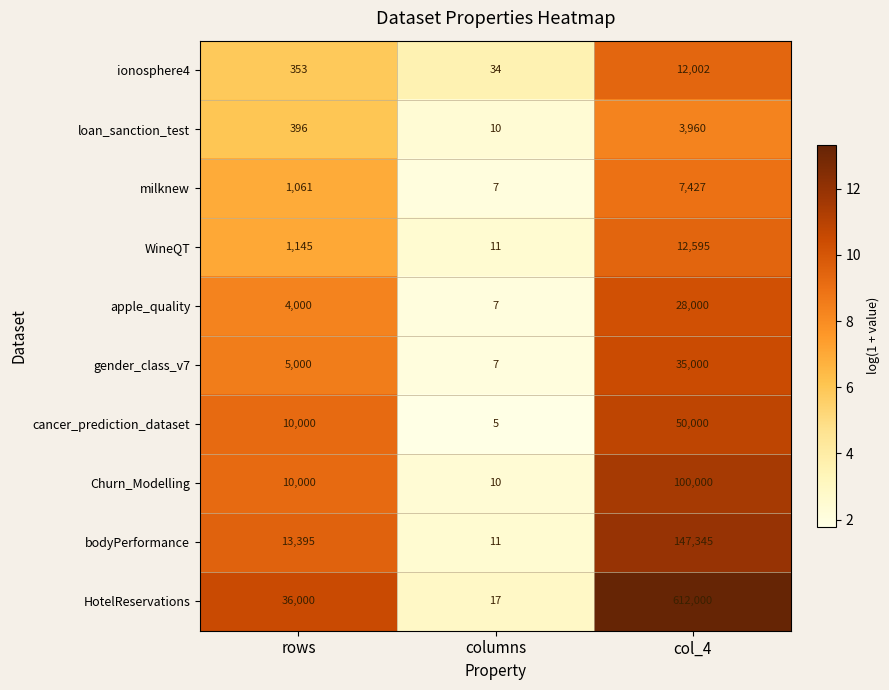

What is the difference between the maximum and minimum values in the bodyPerformance series?

147334